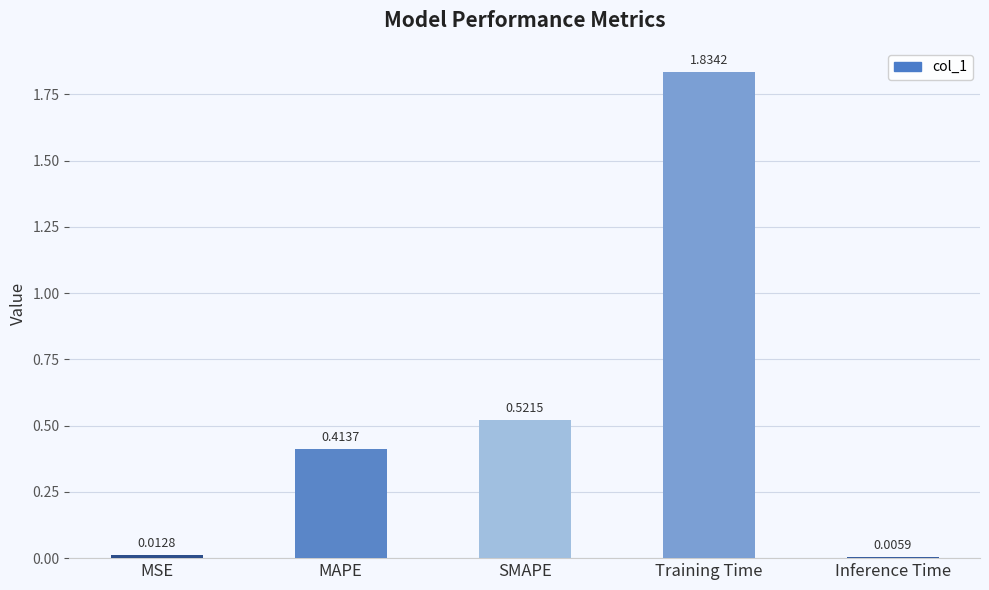

At which category does the chart reach its peak across all series?

Training Time